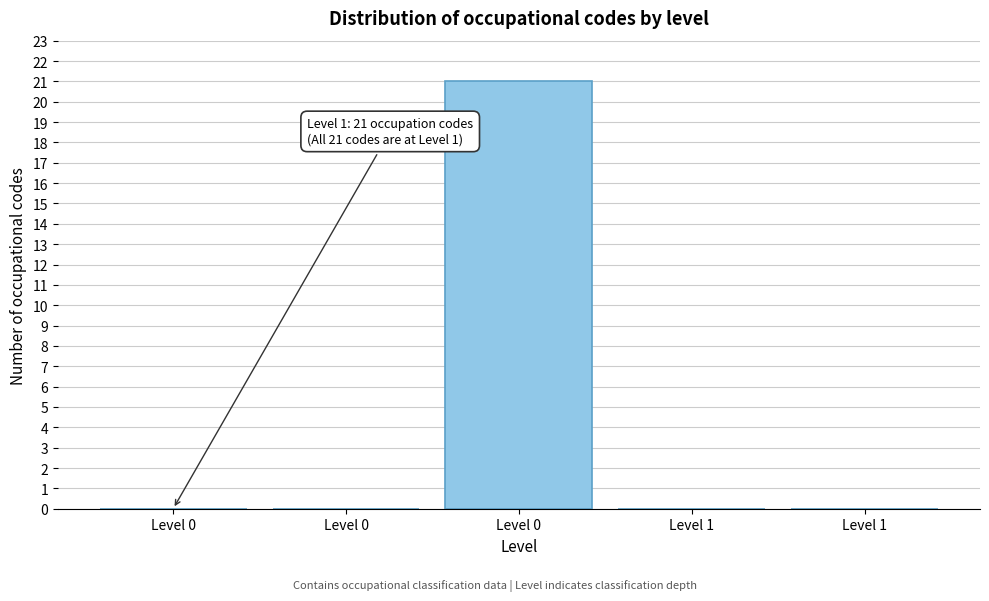

Are the bars horizontal?

No